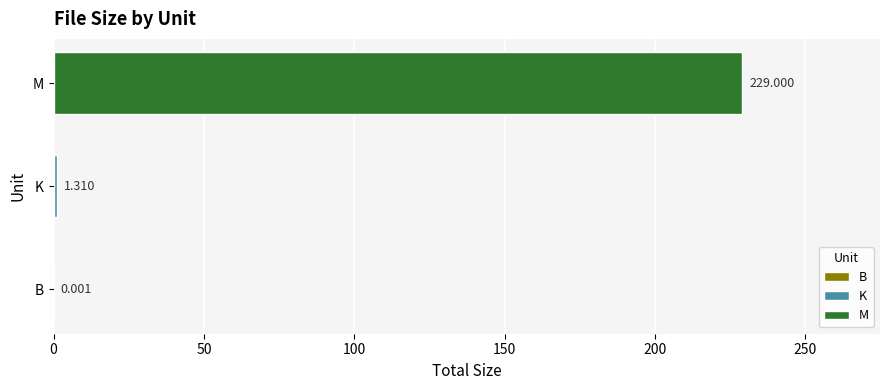

What is the greatest value displayed?

229.0